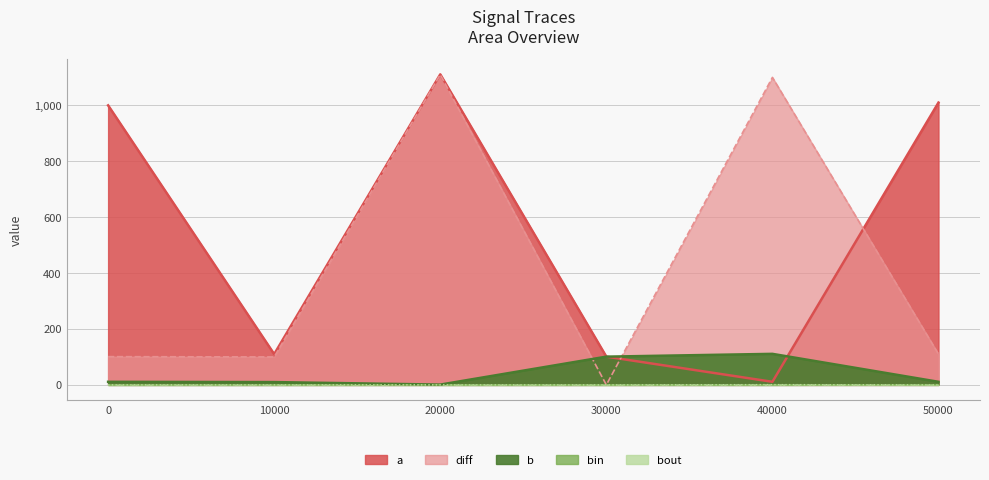

What is the value of the b point at the 5th from the left?

111